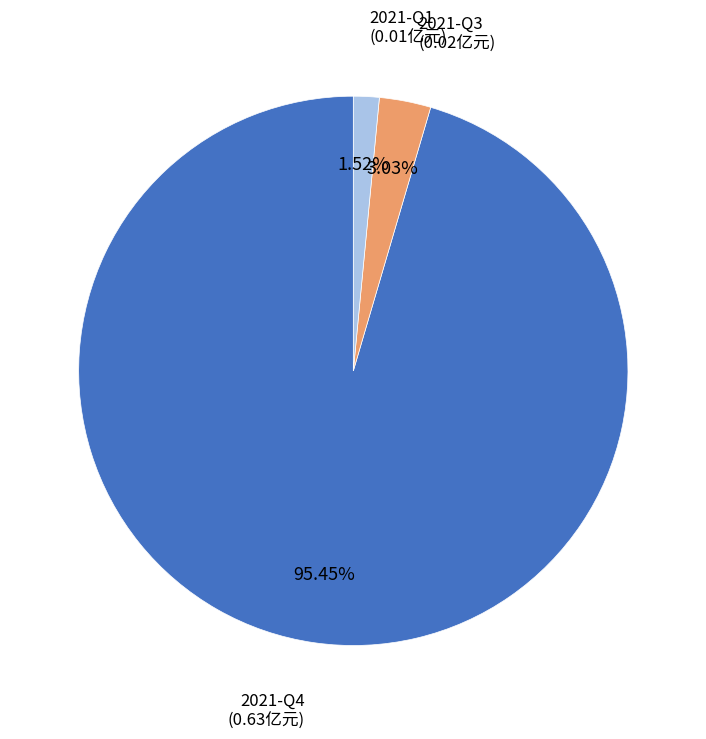

To the nearest percent, what percentage of the pie is 2021-Q4?

95%